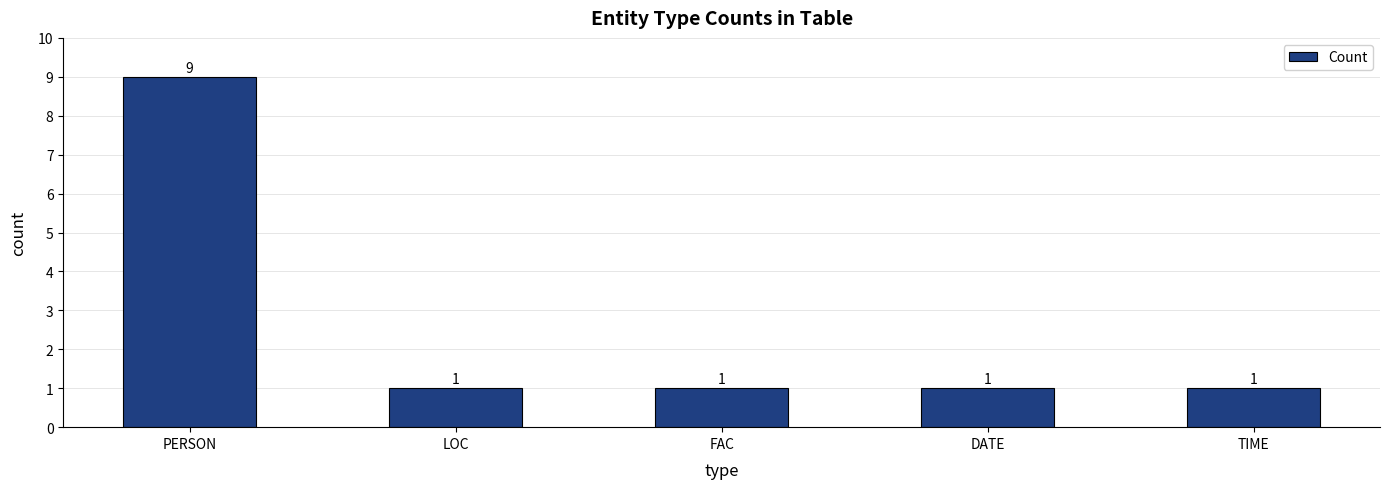

Which has a higher value, PERSON or LOC?

PERSON